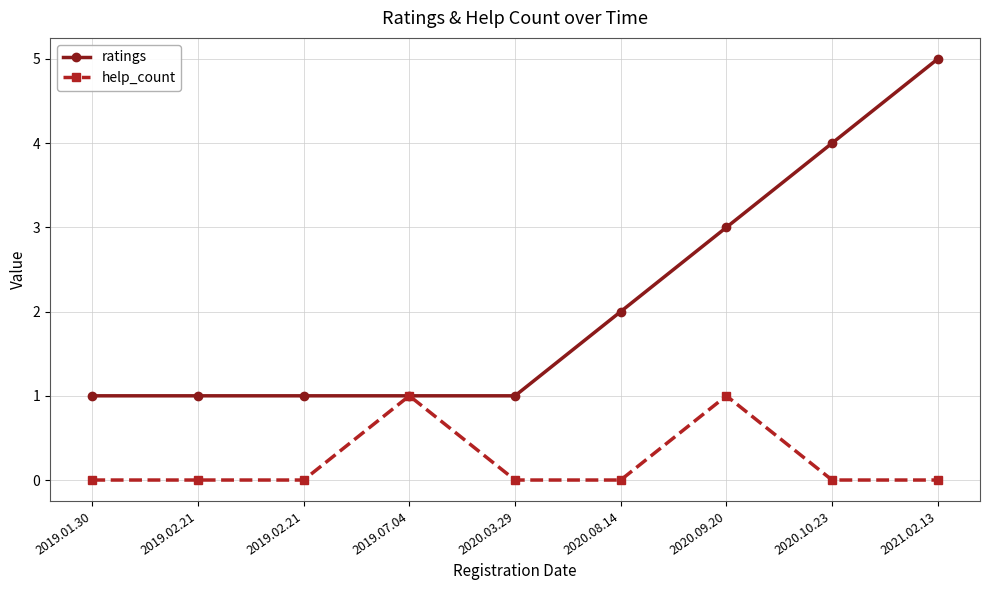

Does the chart display data point markers on the line(s)?

Yes